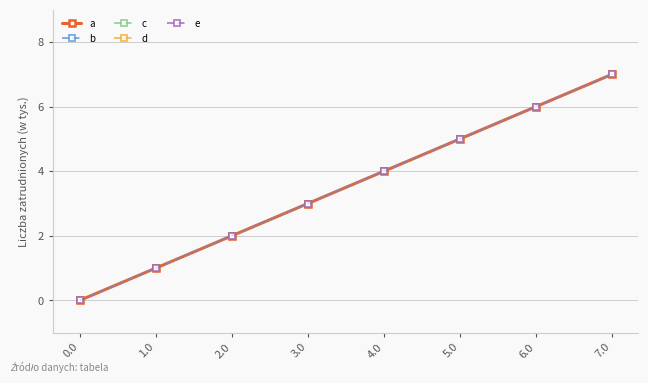

True or false: d and b cross at least once.

False